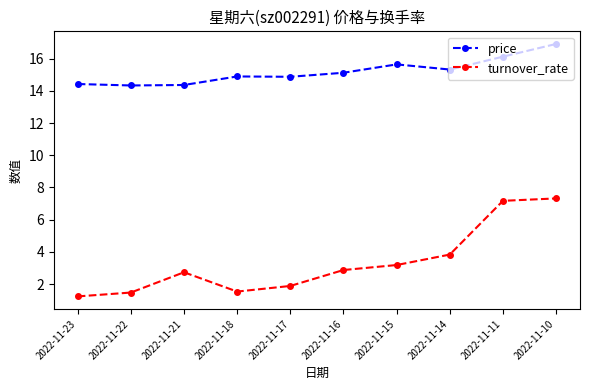

How many lines are shown in the chart?

2